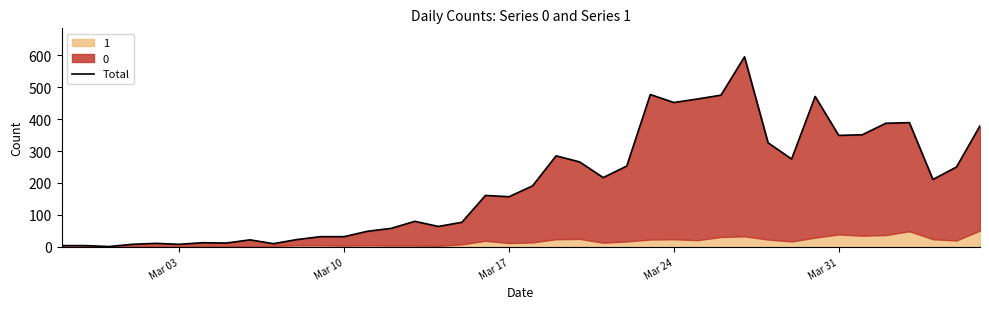

The value at Mar 31 is 349. True or false?

True